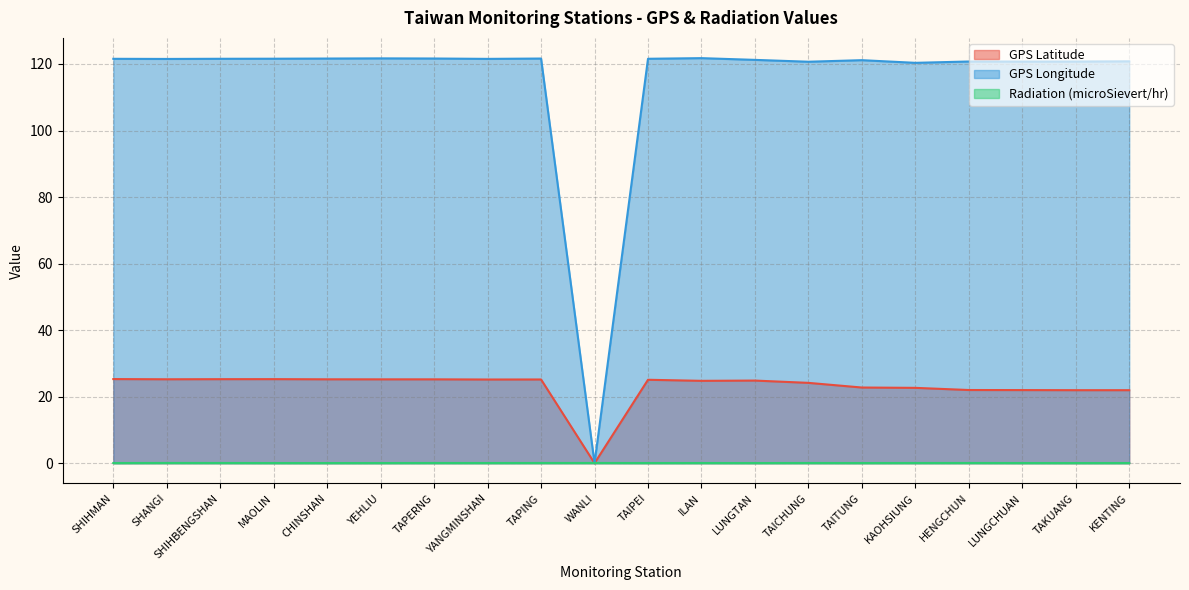

Rank the series by their average value, from highest to lowest.

GPS Longitude, GPS Latitude, Radiation (microSievert/hr)